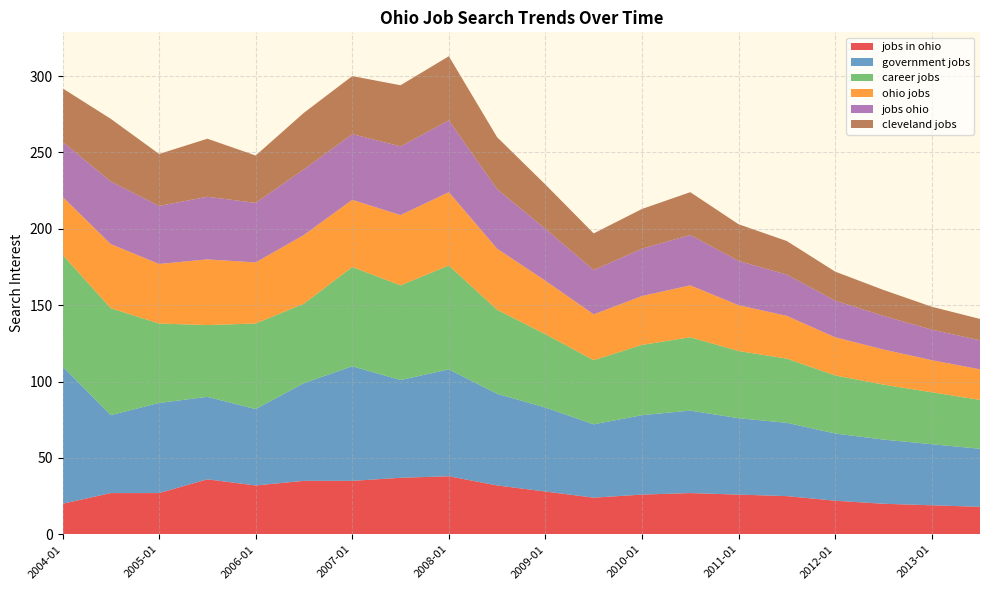

Reading left to right, what are all the values shown in this chart?

jobs in ohio: 20	27	27	36	32	35	35	37	38	32	28	24	26	27	26	25	22	20	19	18
government jobs: 90	51	59	54	50	64	75	64	70	60	55	48	52	54	50	48	44	42	40	38
career jobs: 73	70	52	47	56	52	65	62	68	55	48	42	46	48	44	42	38	36	34	32
ohio jobs: 38	42	39	43	40	45	44	46	48	40	35	30	32	34	30	28	25	23	21	20
jobs ohio: 36	41	38	41	39	43	43	45	47	39	34	29	31	33	29	27	24	22	20	19
cleveland jobs: 35	41	34	38	31	37	38	40	42	34	29	24	26	28	24	22	19	17	15	14